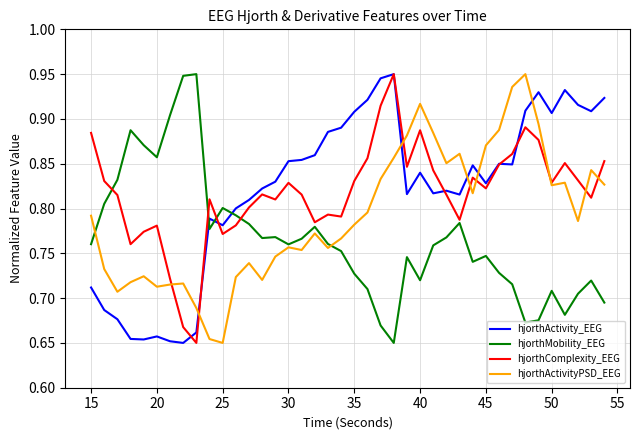

True or false: hjorthActivity_EEG and hjorthMobility_EEG intersect in this chart.

True